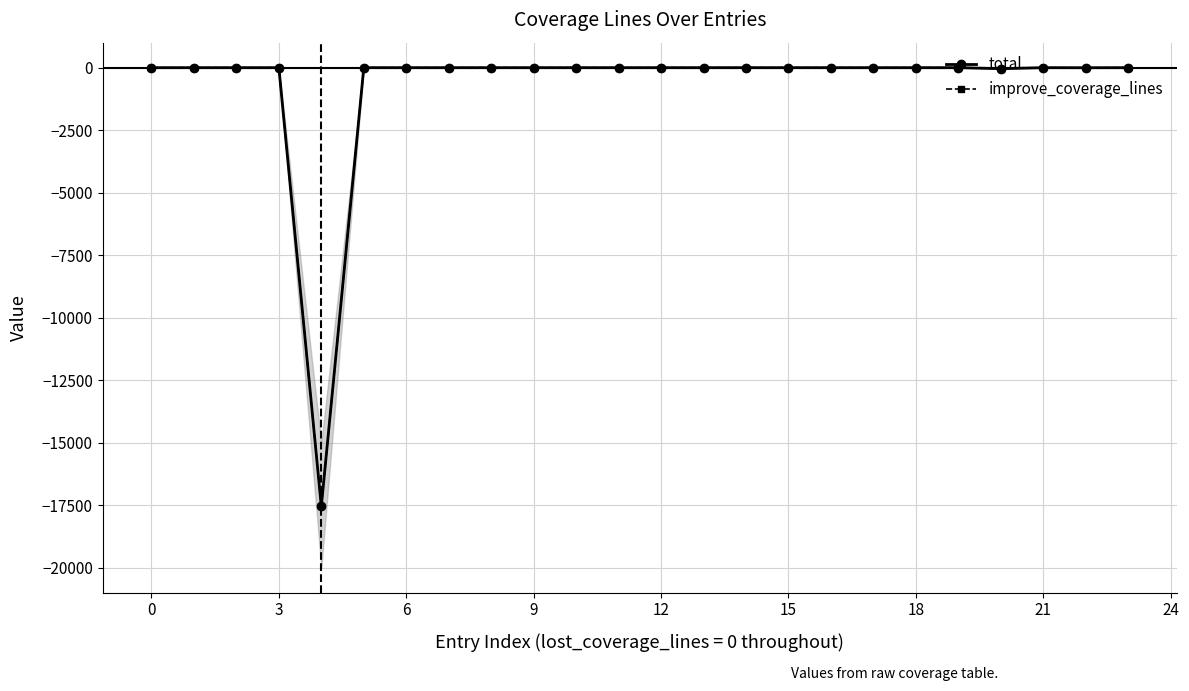

Is the value of total at 18 greater than the value of improve_coverage_lines at 16?

No